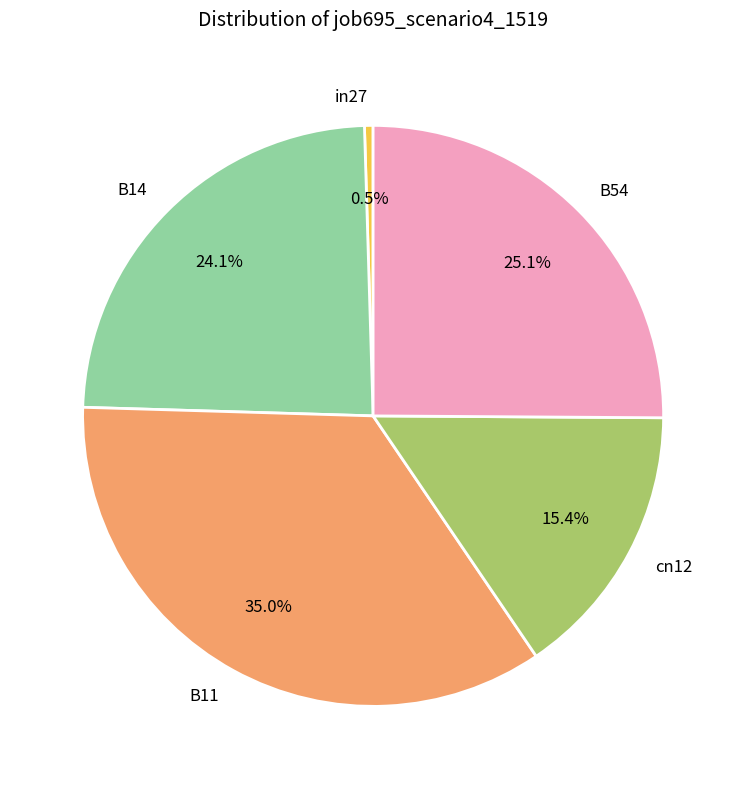

True or false: cn12 accounts for 15% of the total.

True